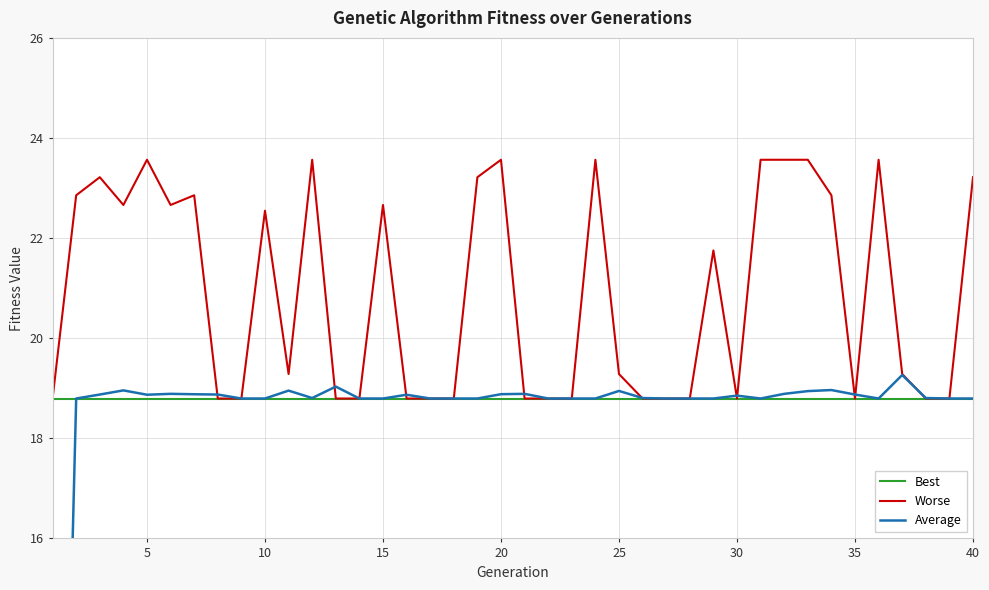

What is the difference between the second highest and minimum values in the Average series?

19.0